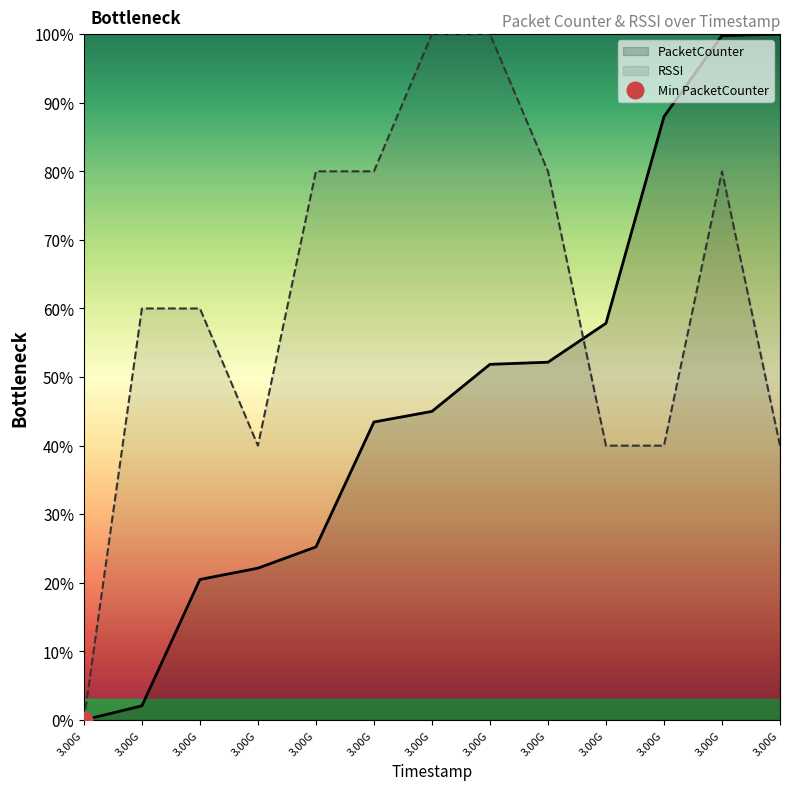

After their last crossing, which series has the higher values: PacketCounter or RSSI?

PacketCounter